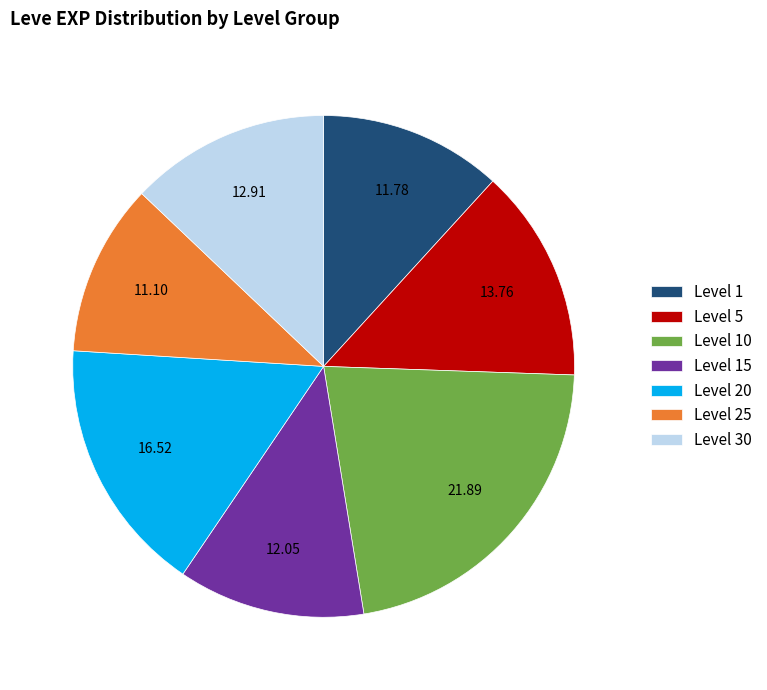

Is the sum of Level 30 and Level 10 greater than half?

No